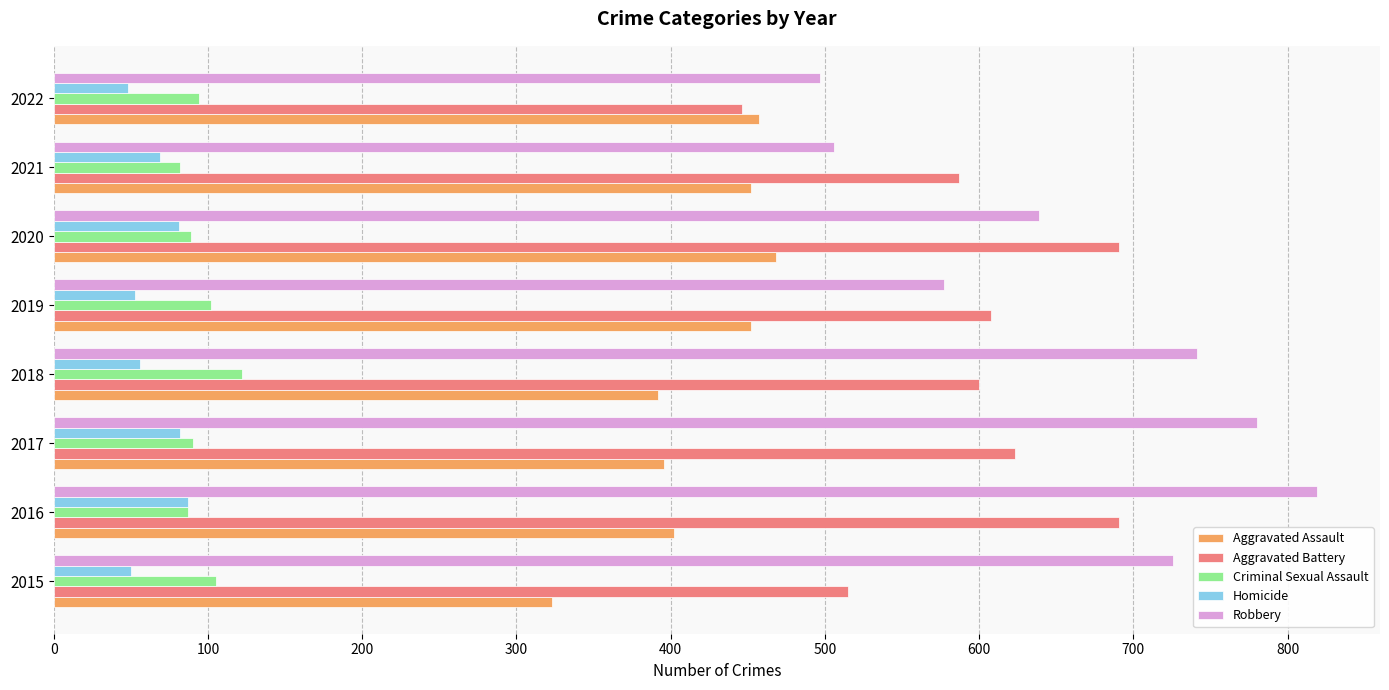

What is the difference between the maximum and minimum values in the Aggravated Assault series?

145